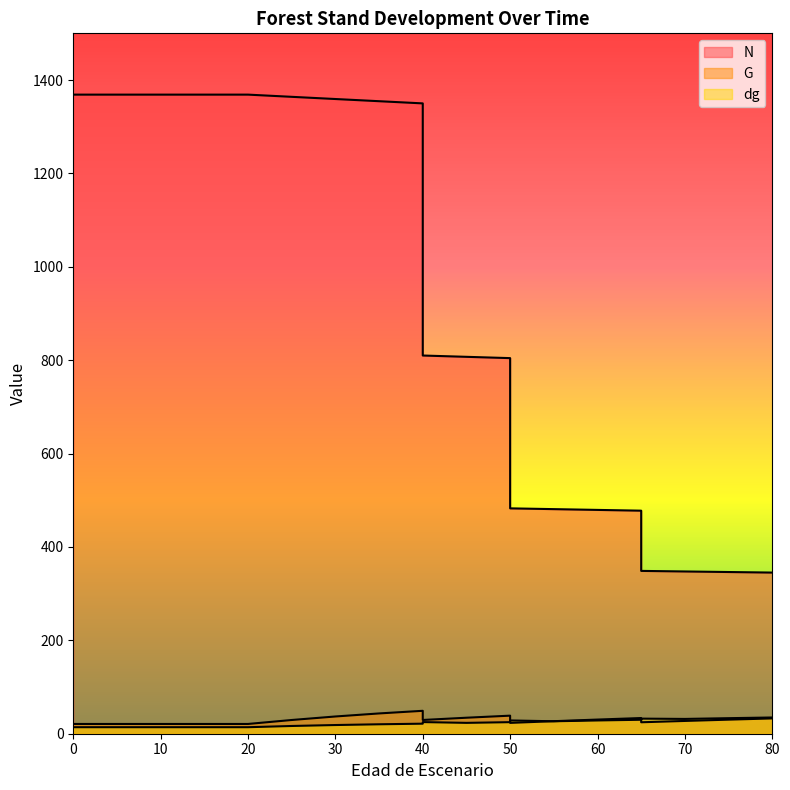

In G, how many points are higher than both neighbors (excluding endpoints)?

3